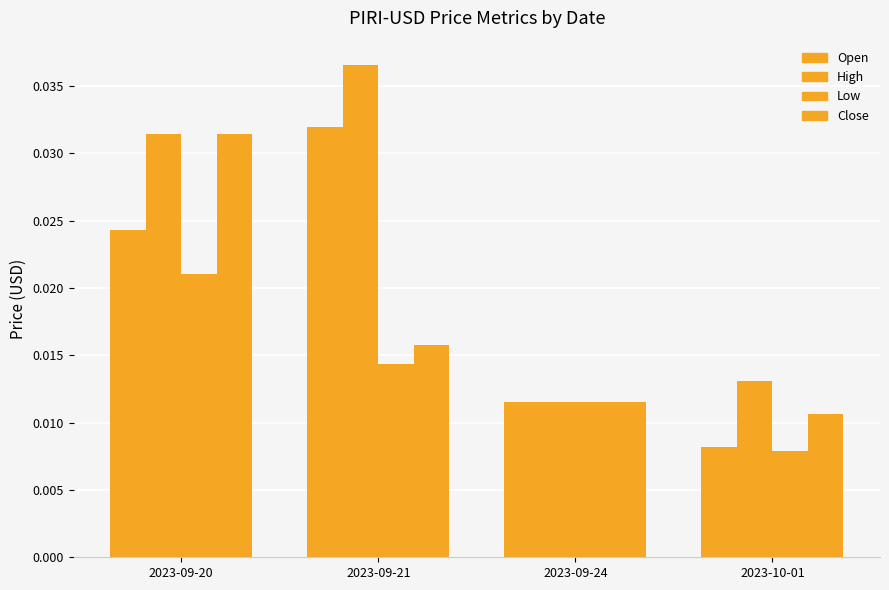

Are the bars grouped side by side (vs. stacked)?

Yes